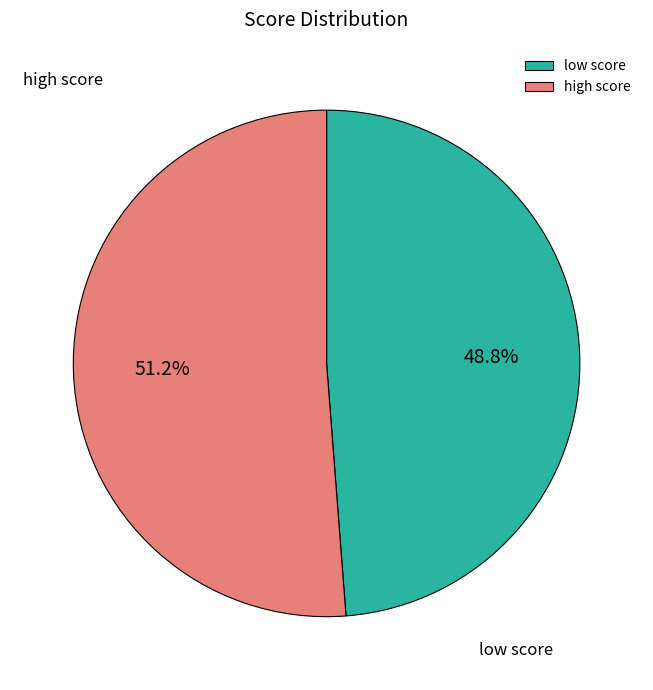

How many segments does this pie chart have?

2